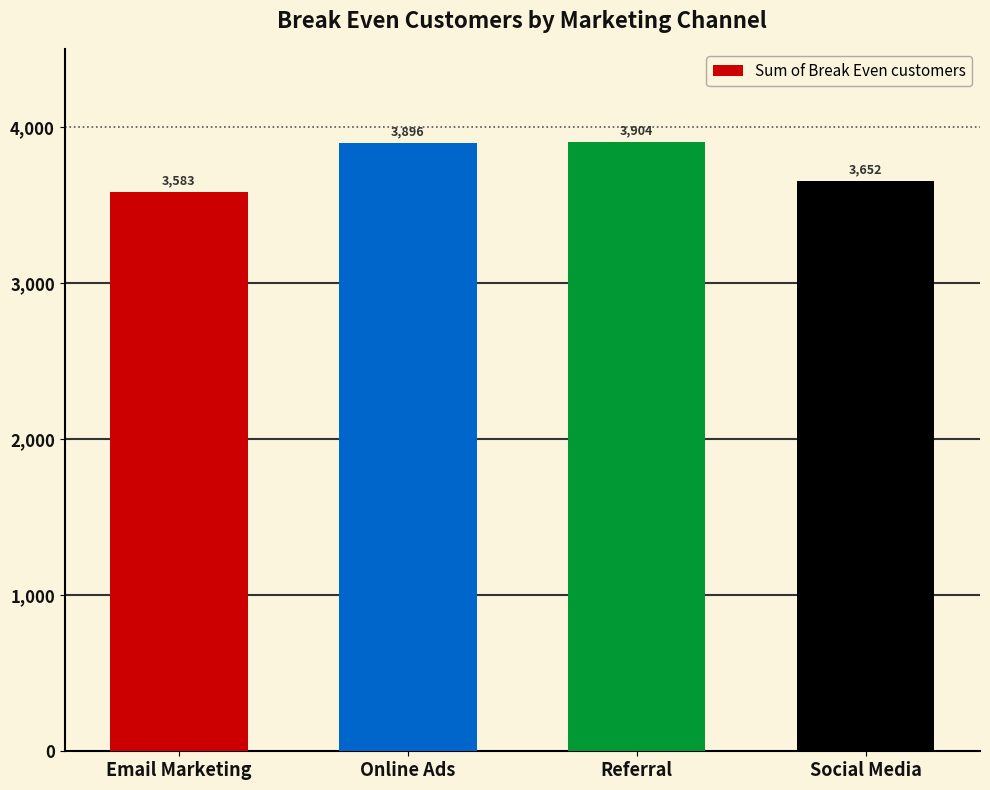

Where is the data nearest to the value 3743?

Social Media